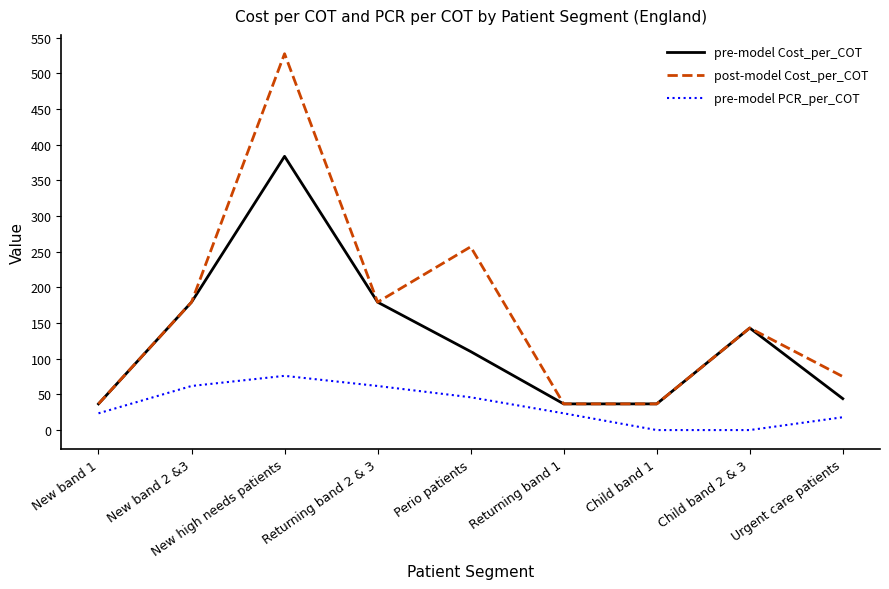

What is the maximum value shown in the chart?

527.6